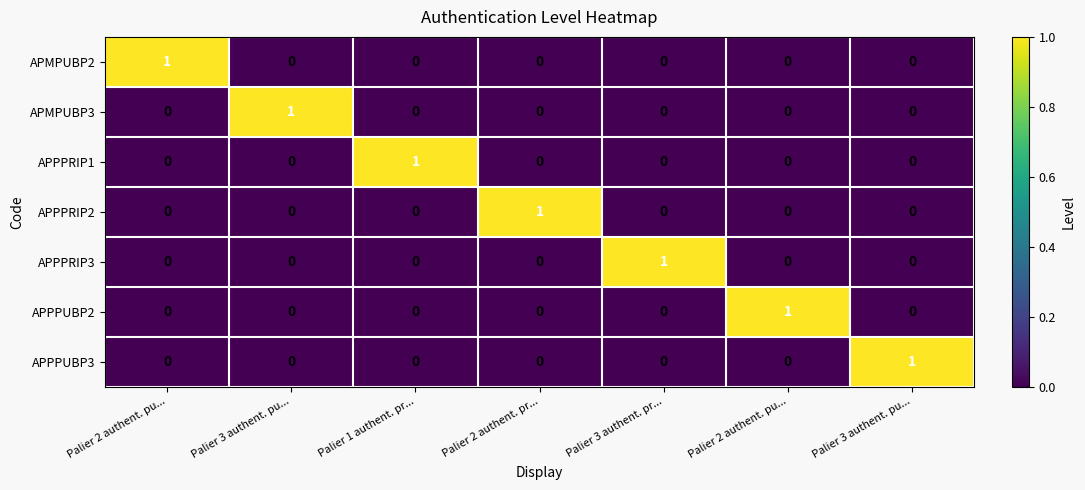

Which label corresponds to the smallest value in the chart?

Palier 3 authent. pu...